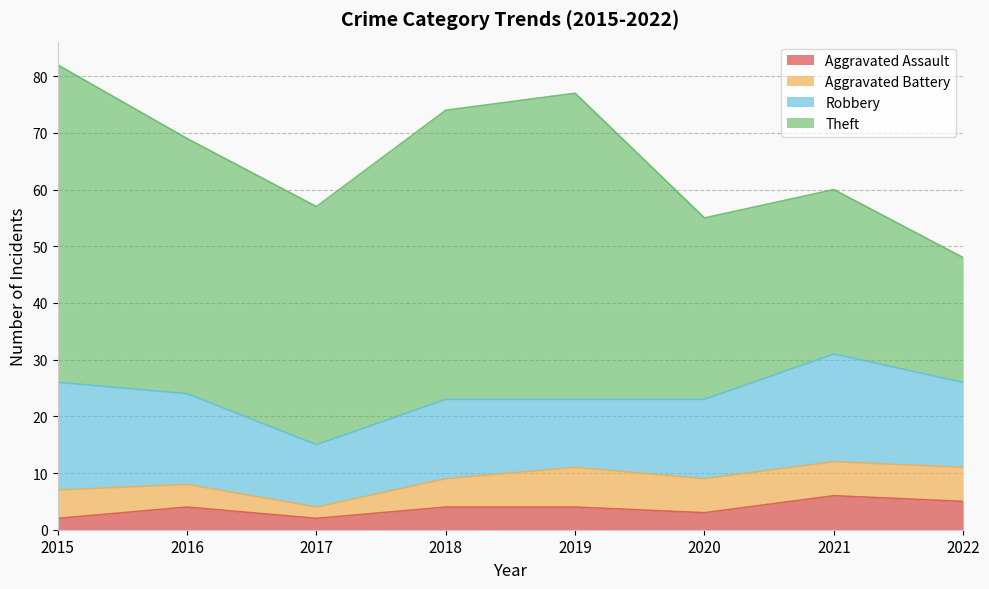

How many lines are shown in the chart?

4